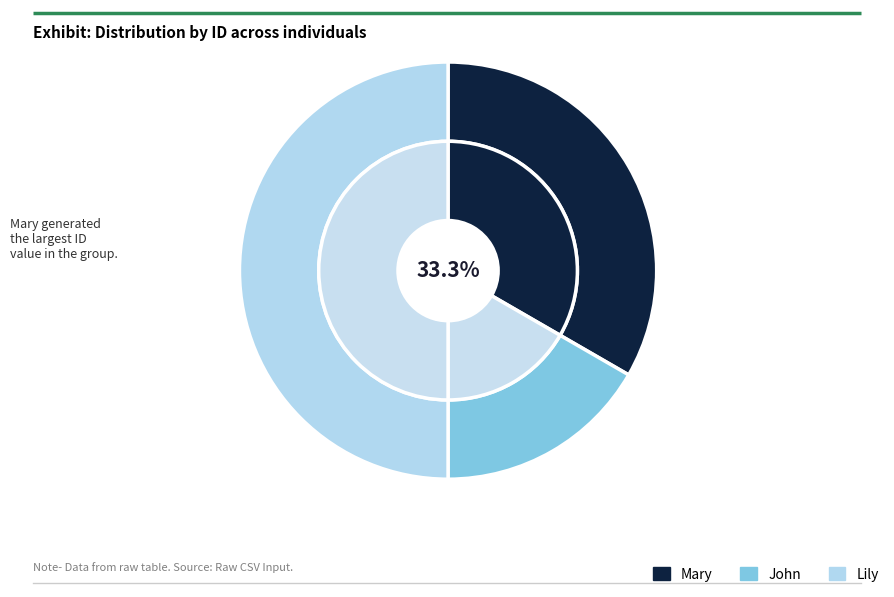

To the nearest percent, what percentage of the pie is Mary?

33%